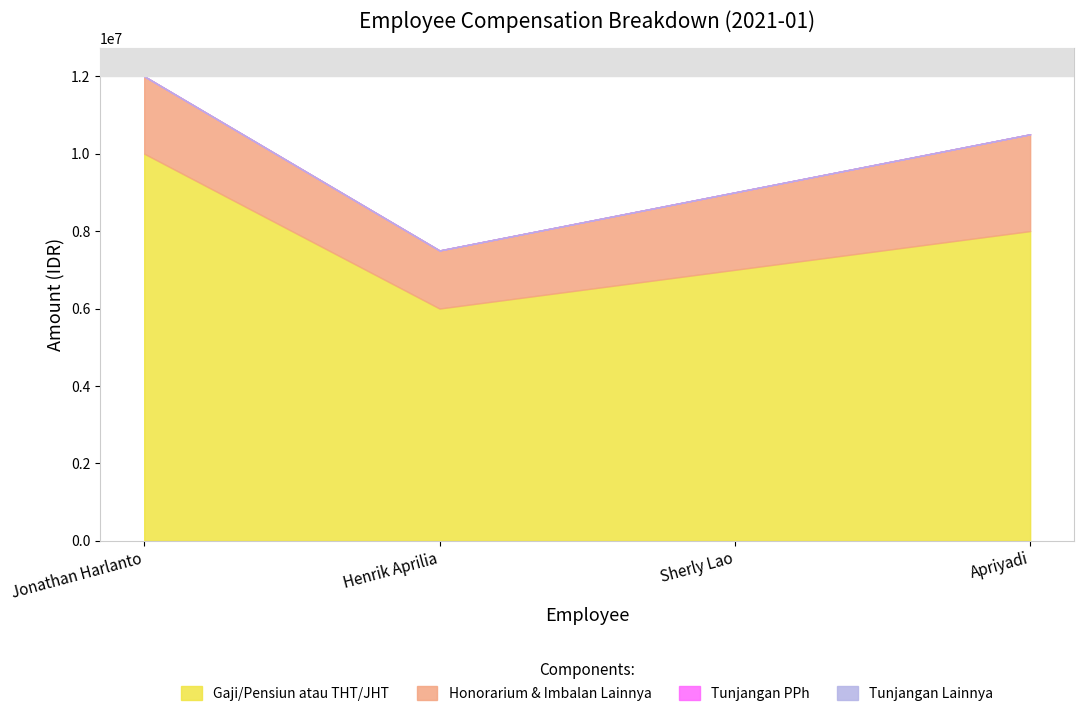

Reading right to left, extract all data points from this chart.

Gaji/Pensiun atau THT/JHT: Apriyadi=8000000	Sherly Lao=7000000	Henrik Aprilia=6000000	Jonathan Harlanto=10000000
Honorarium & Imbalan Lainnya: Apriyadi=2500000	Sherly Lao=2000000	Henrik Aprilia=1500000	Jonathan Harlanto=2000000
Tunjangan PPh: Apriyadi=0	Sherly Lao=0	Henrik Aprilia=0	Jonathan Harlanto=0
Tunjangan Lainnya: Apriyadi=0	Sherly Lao=0	Henrik Aprilia=0	Jonathan Harlanto=0